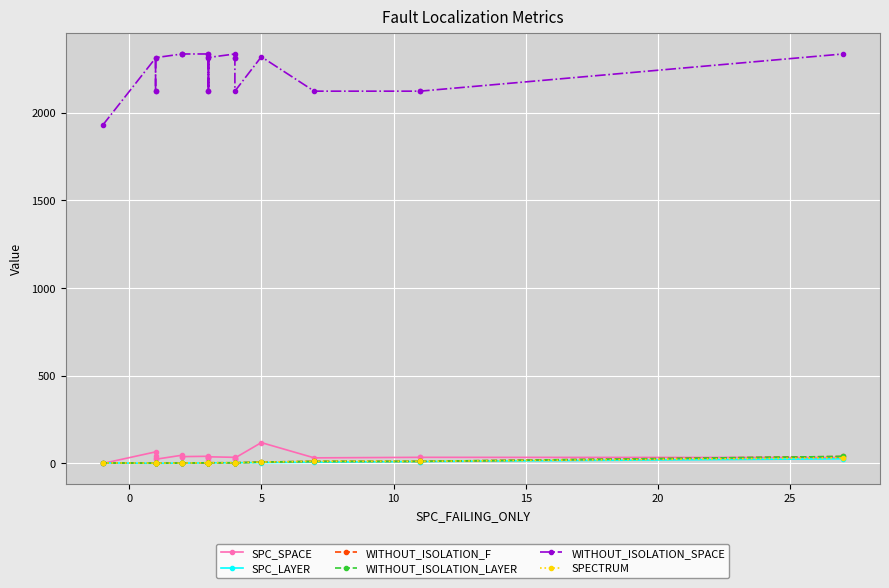

Reading left to right, transcribe all the data shown in this chart.

SPC_SPACE: 0	66	43	31	24	47	39	39	41	35	31	13	31	38	35	28	28	31	119	32	35	35	34
SPC_LAYER: 3	1	1	1	1	2	2	2	3	3	3	3	3	3	4	4	4	4	5	7	11	11	27
WITHOUT_ISOLATION_F: 3	2	2	1	2	2	2	2	4	4	4	4	4	4	4	4	4	4	8	12	12	12	40
WITHOUT_ISOLATION_LAYER: 3	2	2	1	2	2	2	2	4	4	4	4	4	4	4	4	4	4	8	12	12	12	40
WITHOUT_ISOLATION_SPACE: 1928	2311	2122	2122	2313	2334	2334	2334	2334	2334	2122	2313	2122	2314	2334	2313	2313	2122	2318	2122	2122	2122	2334
SPECTRUM: 3	2	2	1	2	2	2	2	4	4	4	3	4	4	4	3	3	4	8	12	12	12	32